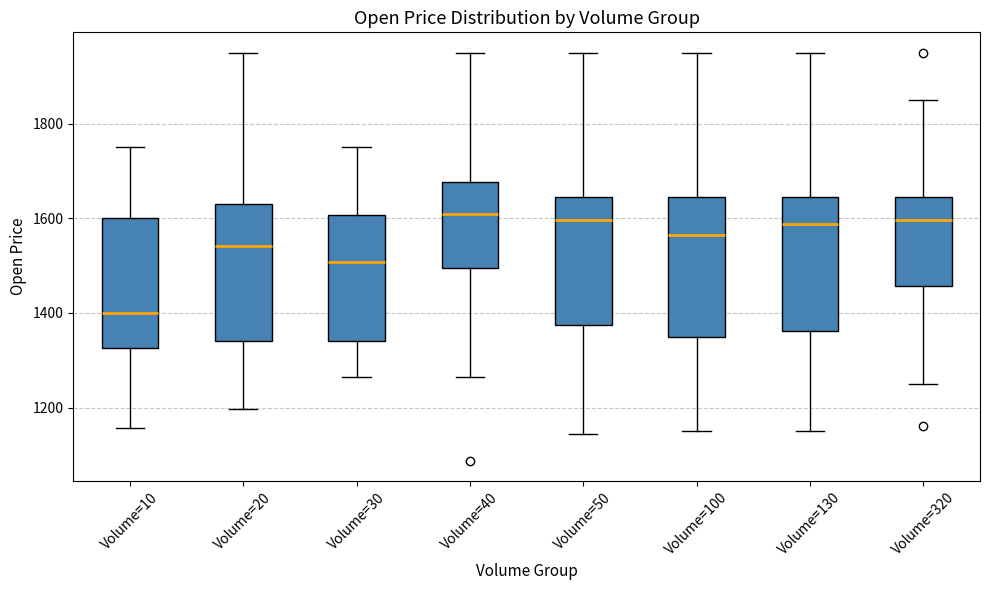

Where is the lower edge of the box for Volume=50 on the y-axis? The values are not printed on the chart, so give them approximately, as read against the axis.

1380